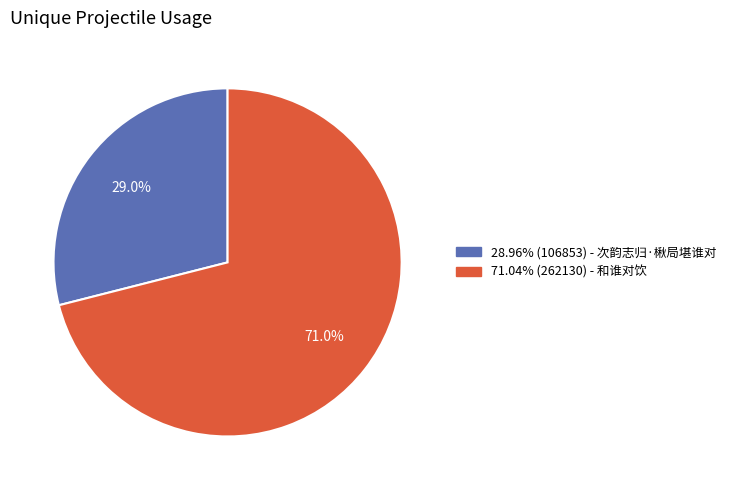

Is there a majority slice in this chart?

Yes